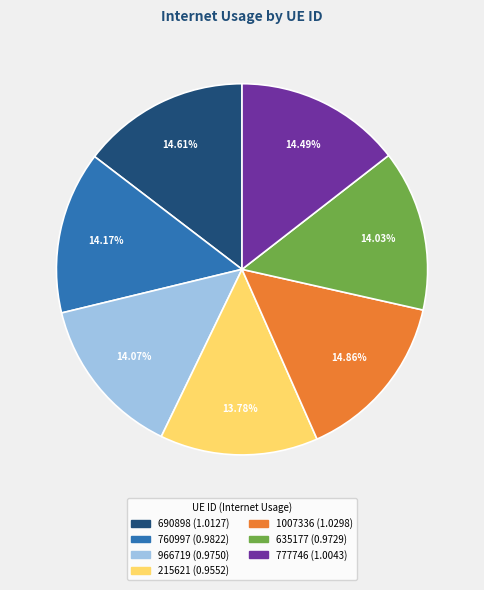

To the nearest percent, what is the combined percentage of 777746 and 1007336?

29%